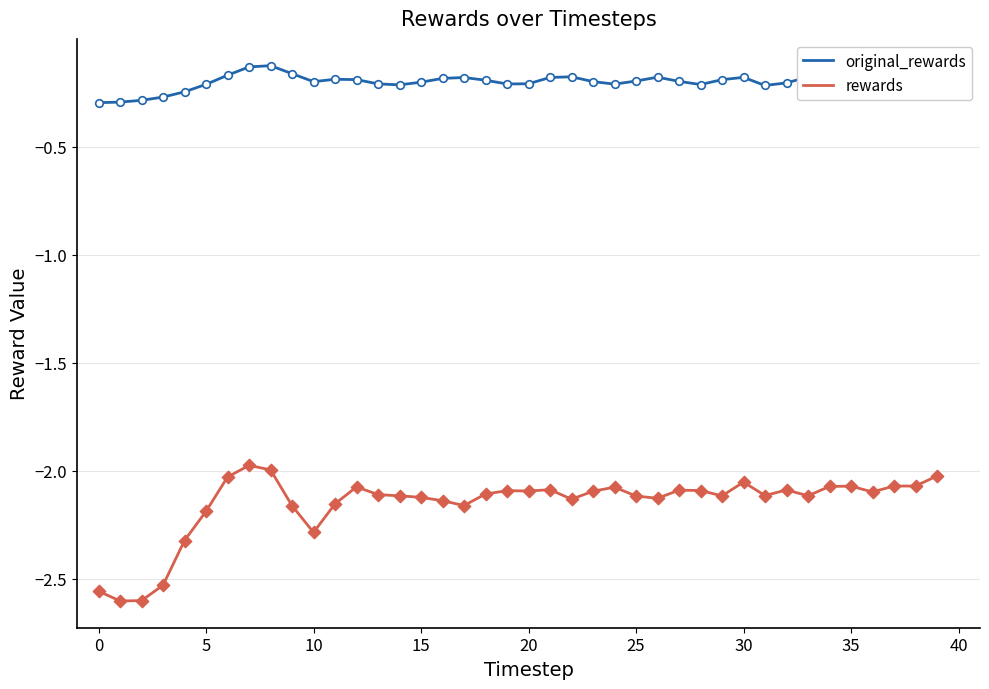

Which series has the widest spread of values?

rewards